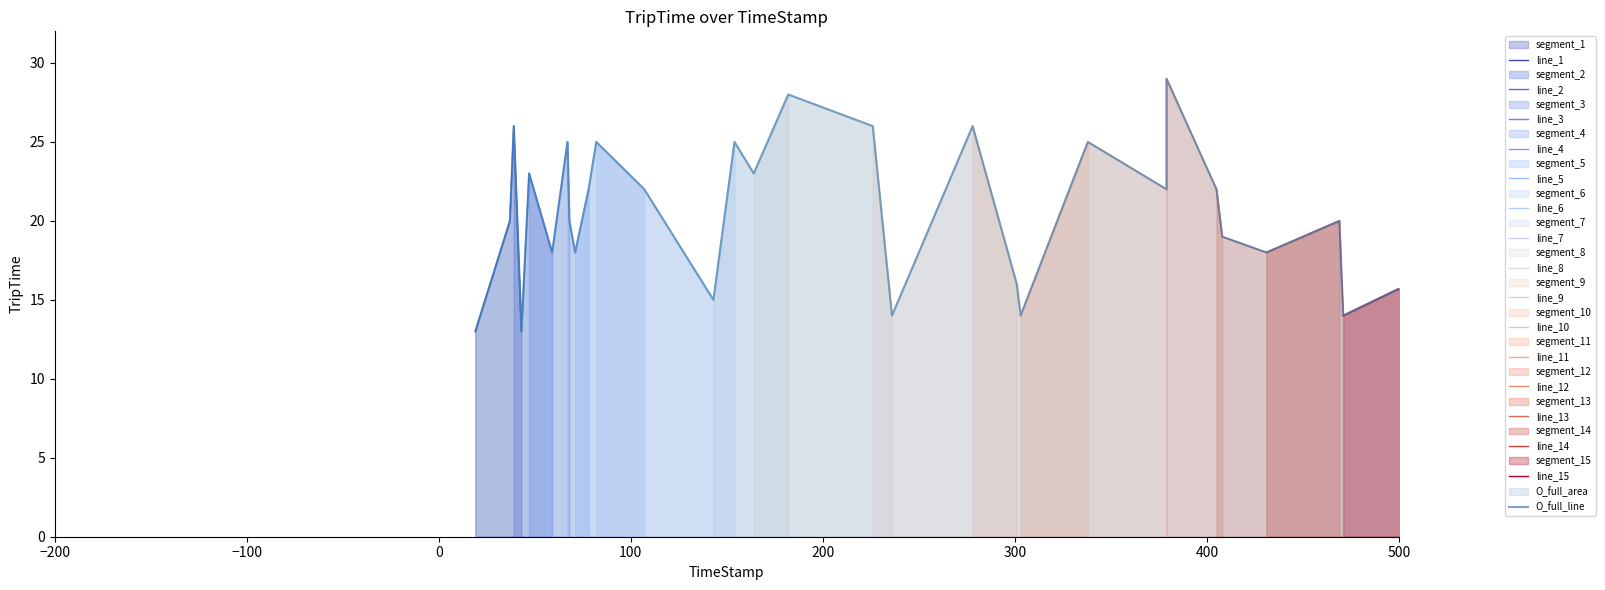

What is the highest value of the segment_1 series?

26